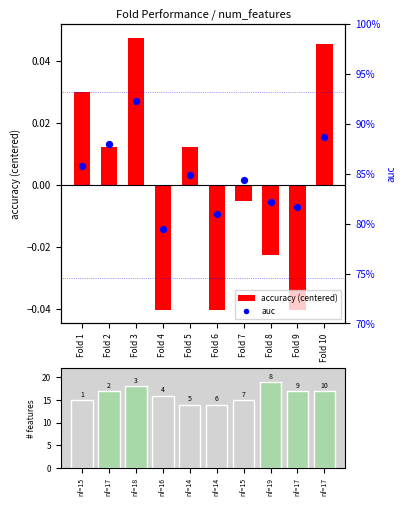

Which series contains the lowest Y value?

accuracy (centered)